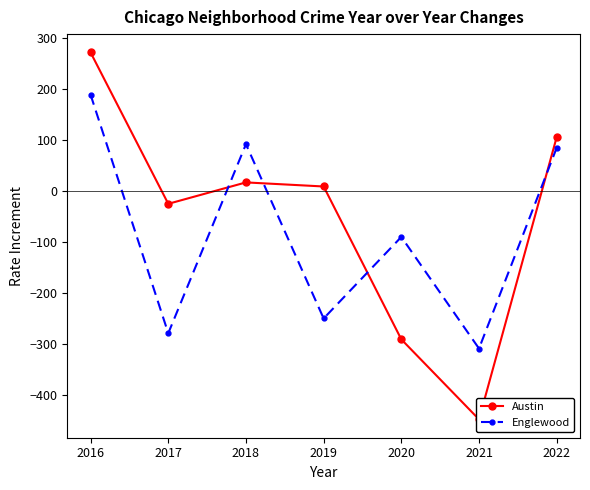

True or false: Austin has more than 2 points higher than both neighbors.

False